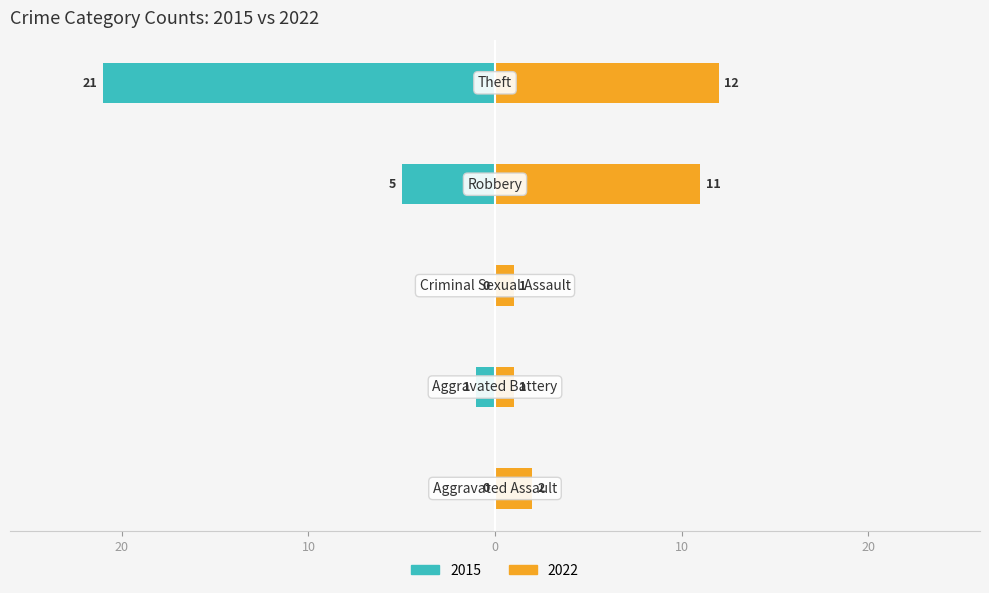

Reading left to right, extract all data points from this chart.

2015: 0	-1	0	-5	-21
2022: 2	1	1	11	12